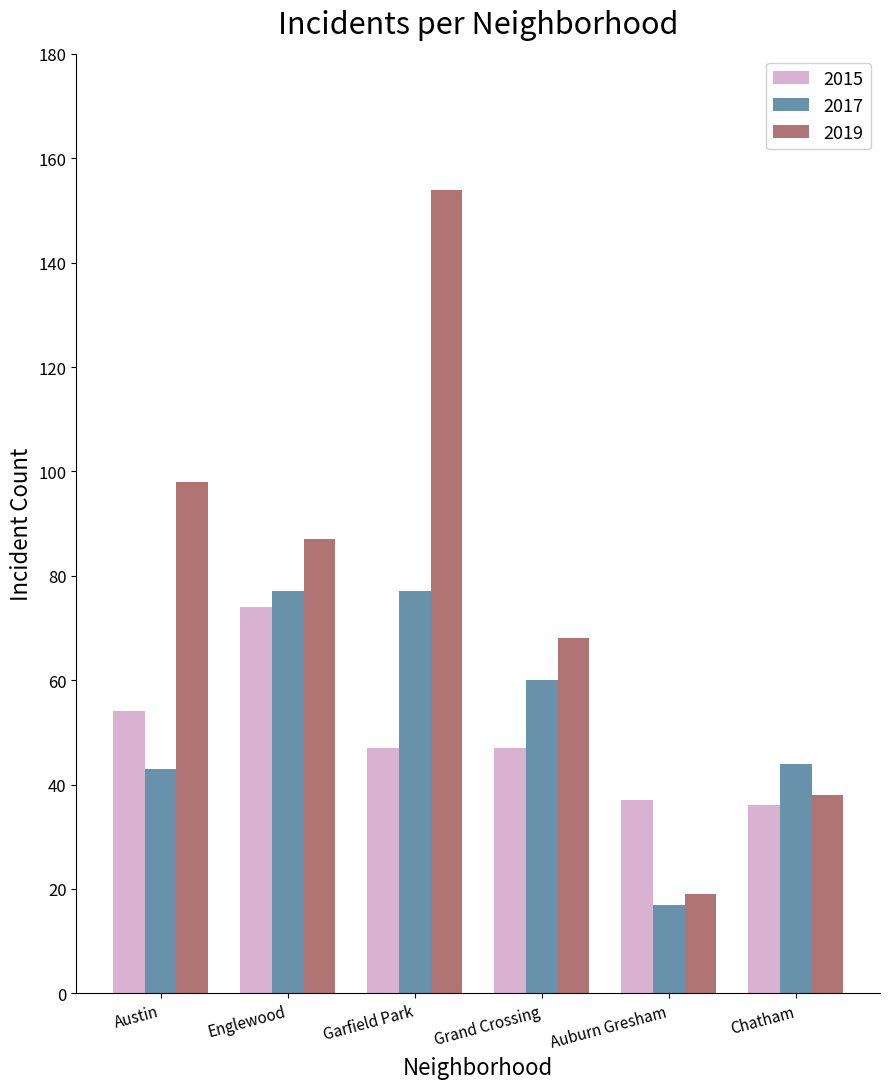

What is the sum of the 2017 values at Austin and Auburn Gresham?

60